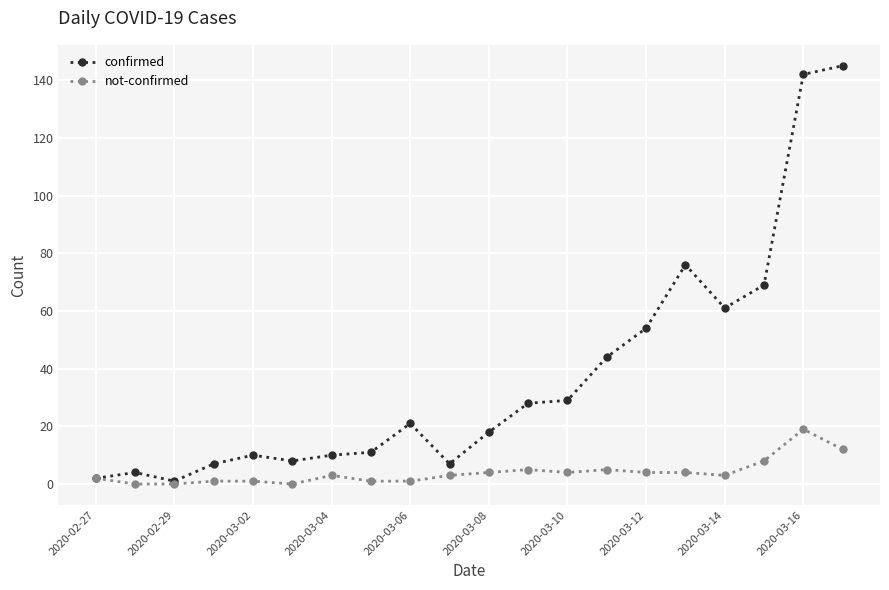

What is the highest value of the not-confirmed series?

19